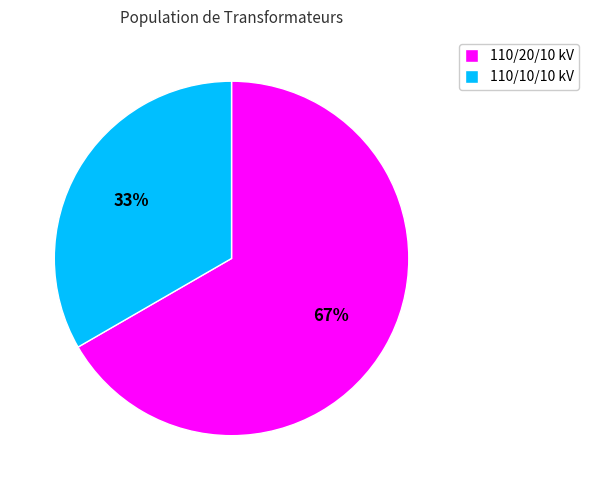

To the nearest percent, what percentage of the pie is 110/20/10 kV?

67%